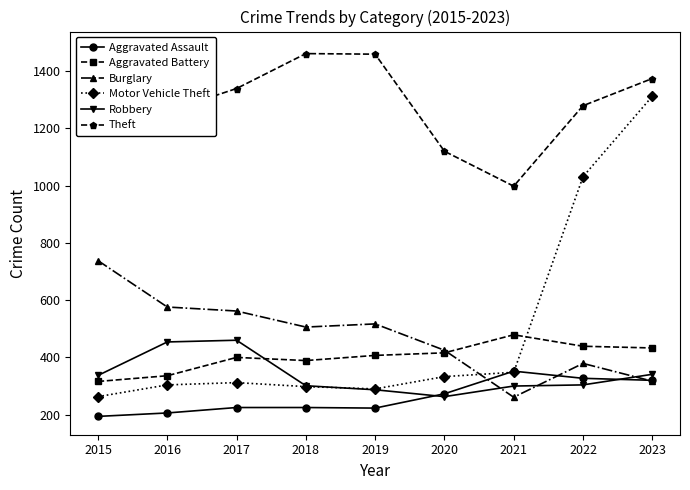

How many lines are shown in the chart?

6